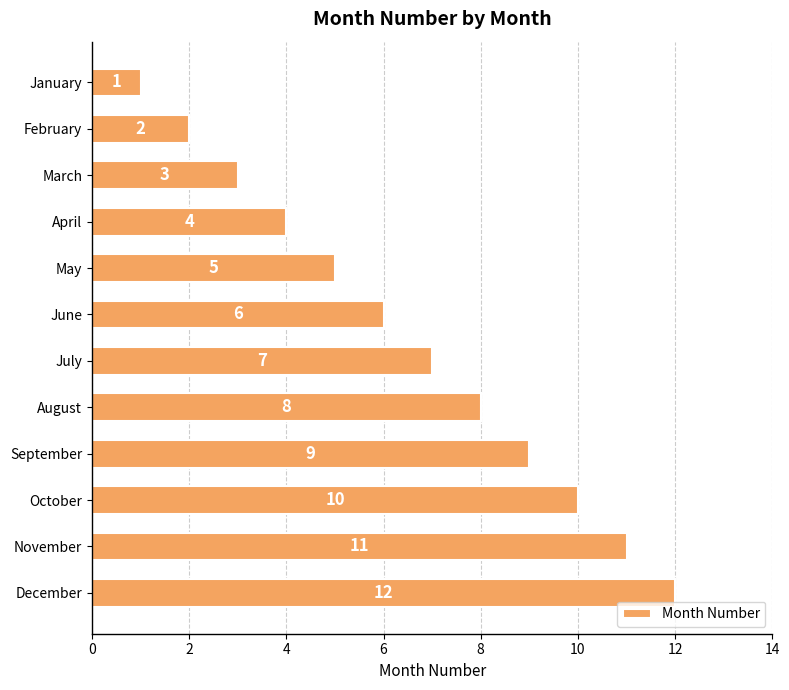

What is the change in value from March to April?

+1